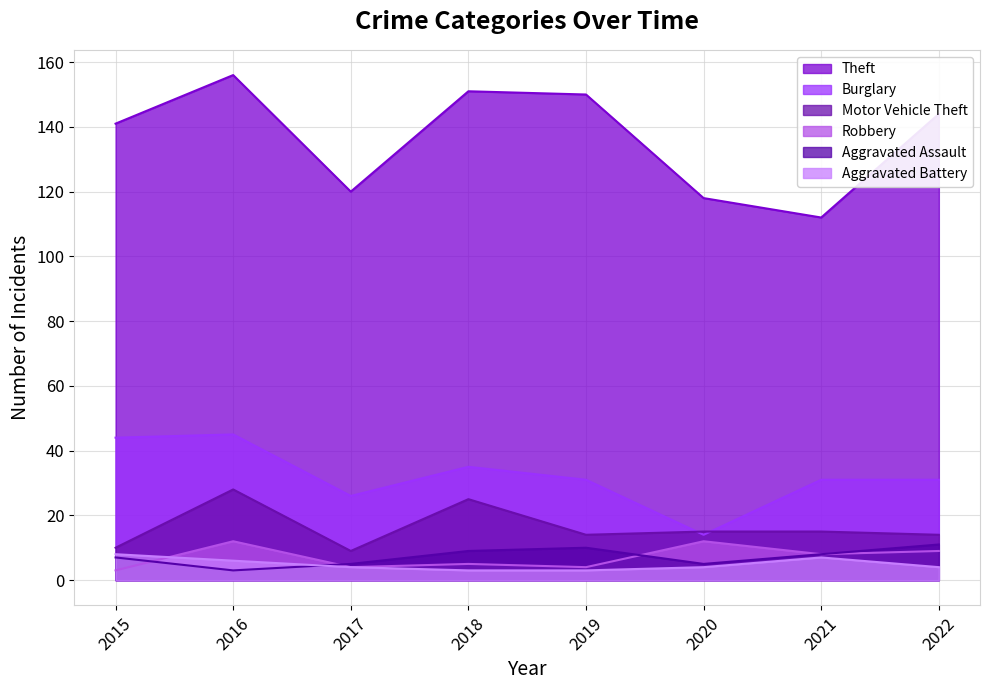

What is the value of the Motor Vehicle Theft point at the 5th from the left?

14